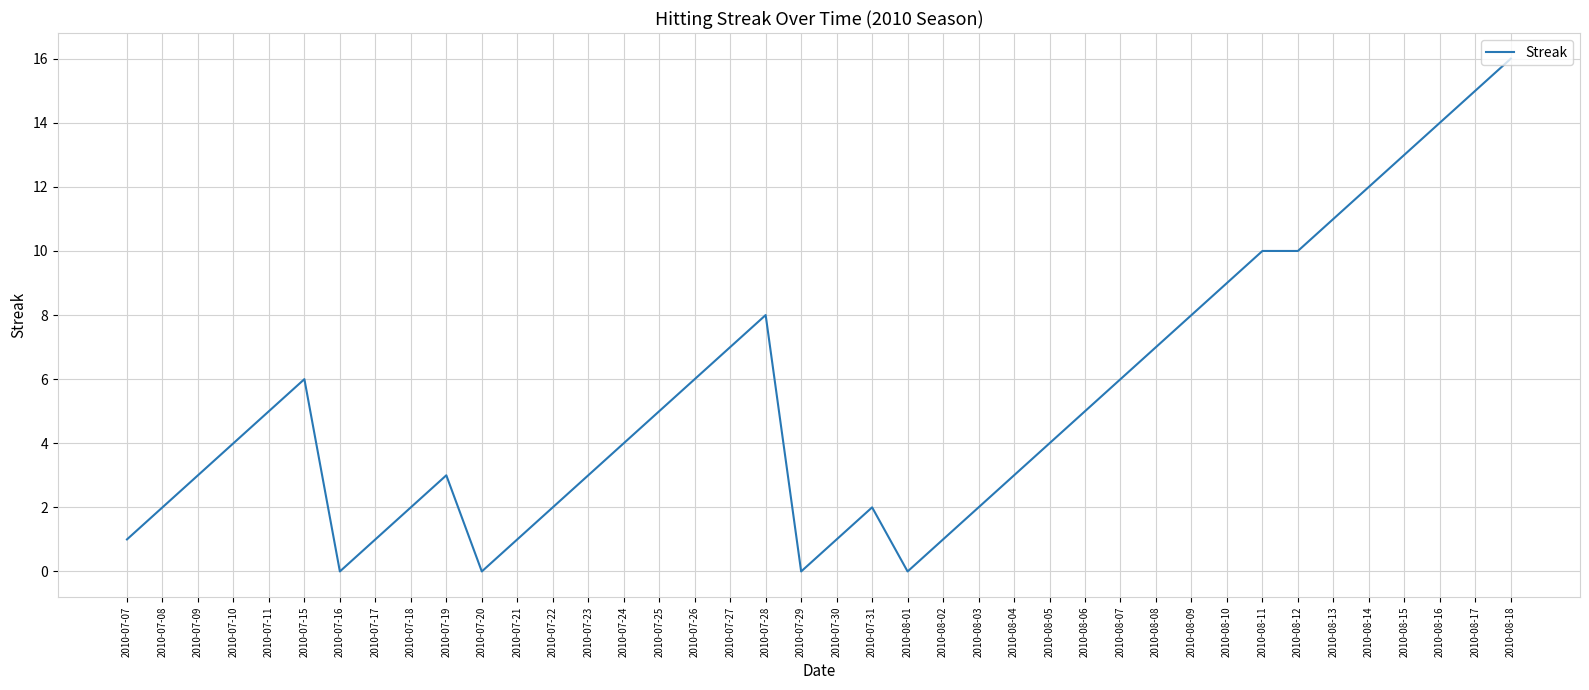

True or false: the data has more than 0 interior local peaks.

True